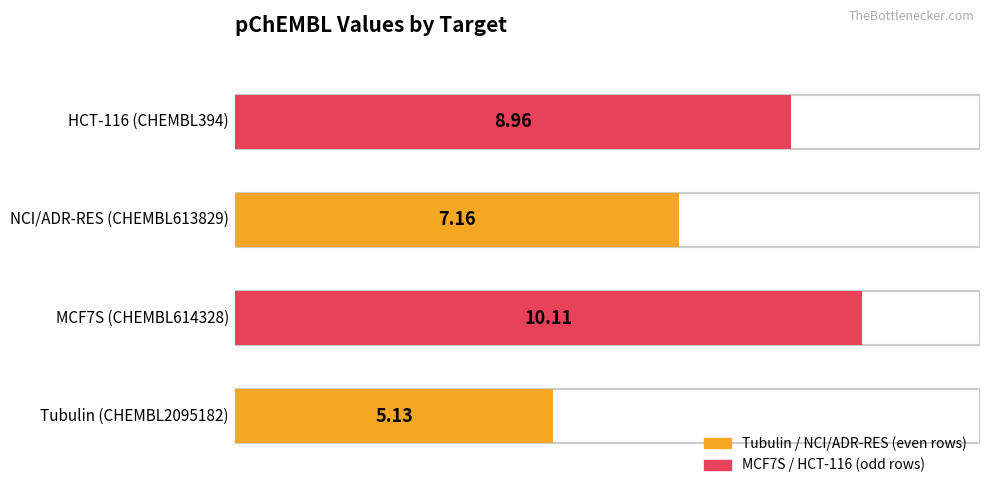

Rank the categories by value from highest to lowest.

MCF7S (CHEMBL614328), HCT-116 (CHEMBL394), NCI/ADR-RES (CHEMBL613829), Tubulin (CHEMBL2095182)